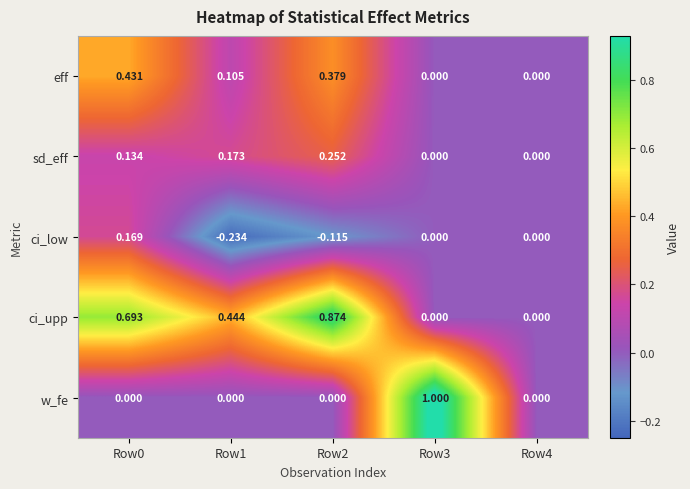

Which label corresponds to the largest value in the chart?

Row3